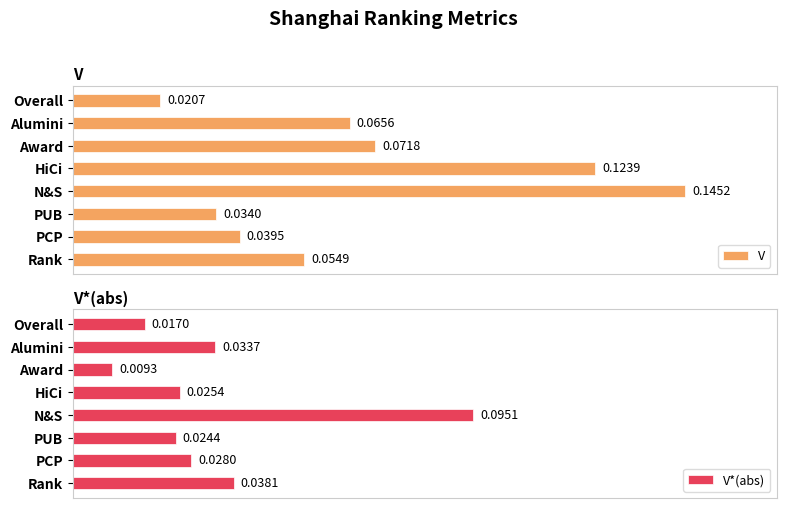

What are all the series names shown in the legend?

V, V*(abs)